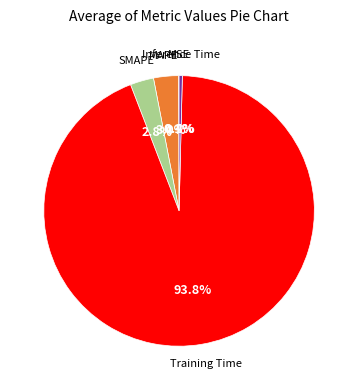

Is there a majority slice in this chart?

Yes